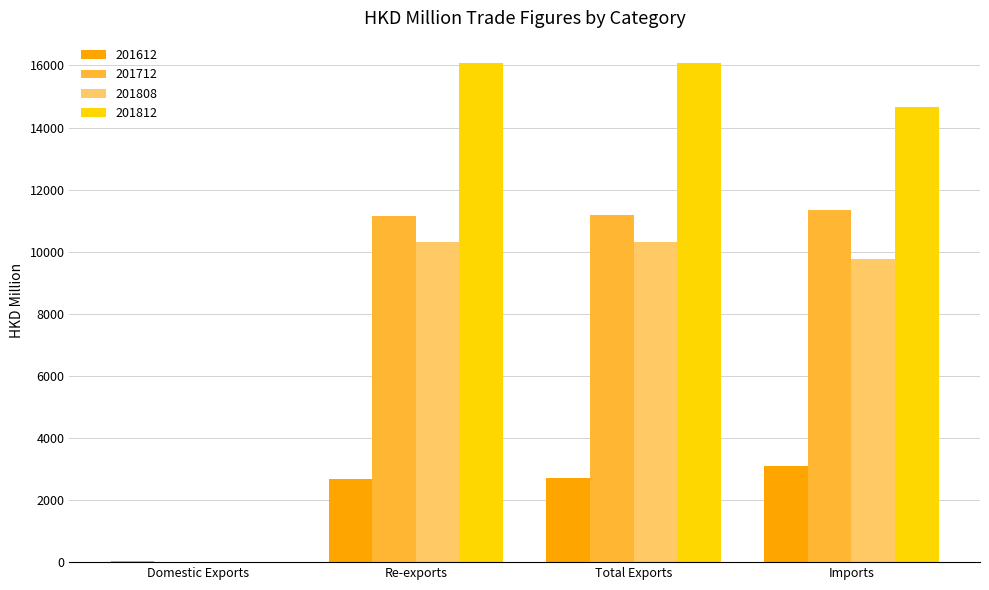

Does the chart contain stacked bars?

No